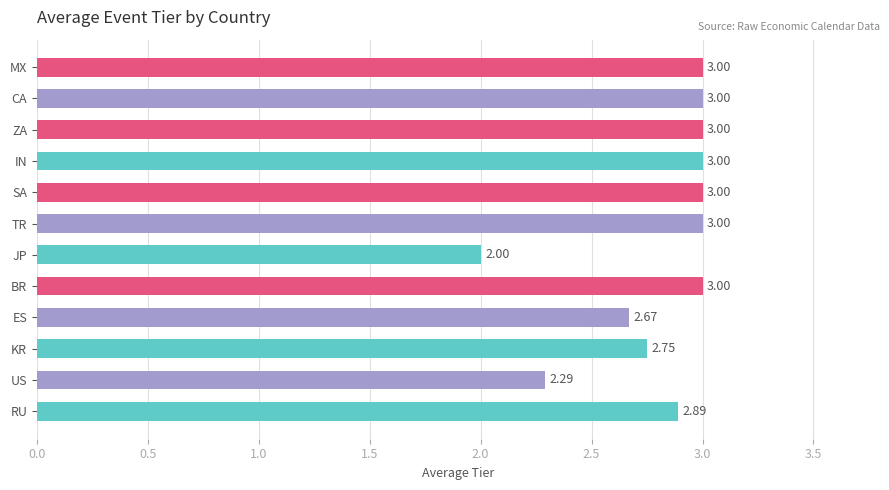

At which label is the value closest to 2?

JP